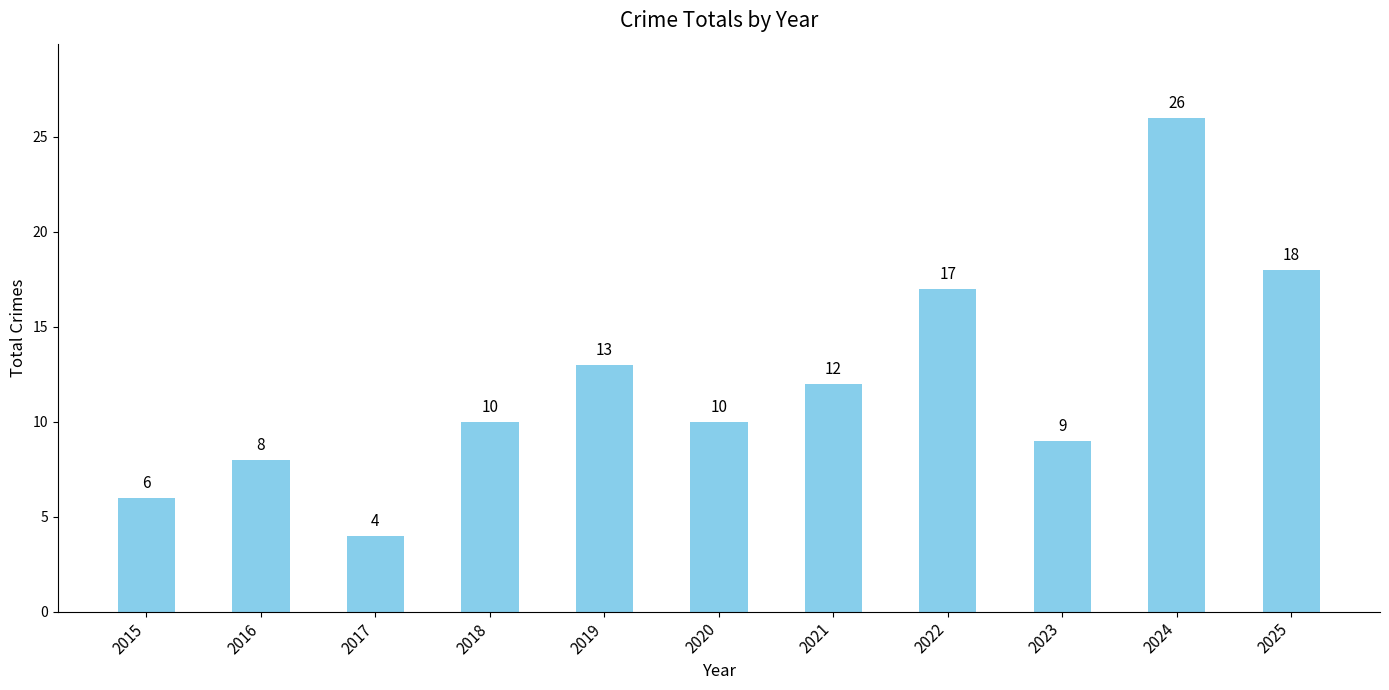

How many values are below 10?

4